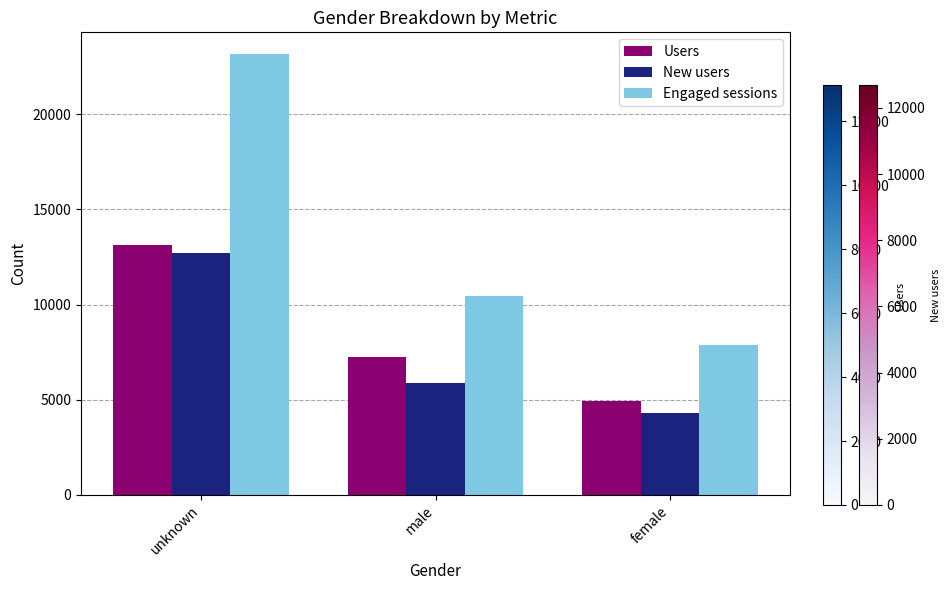

Rank the categories by Users value from lowest to highest.

female, male, unknown